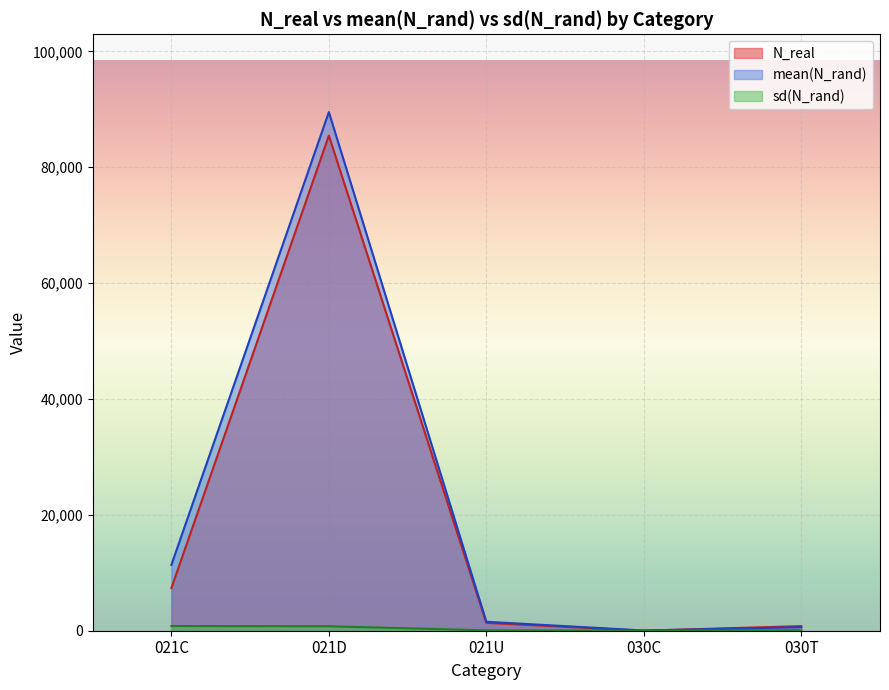

What are all the series names shown in the legend?

N_real, mean(N_rand), sd(N_rand)